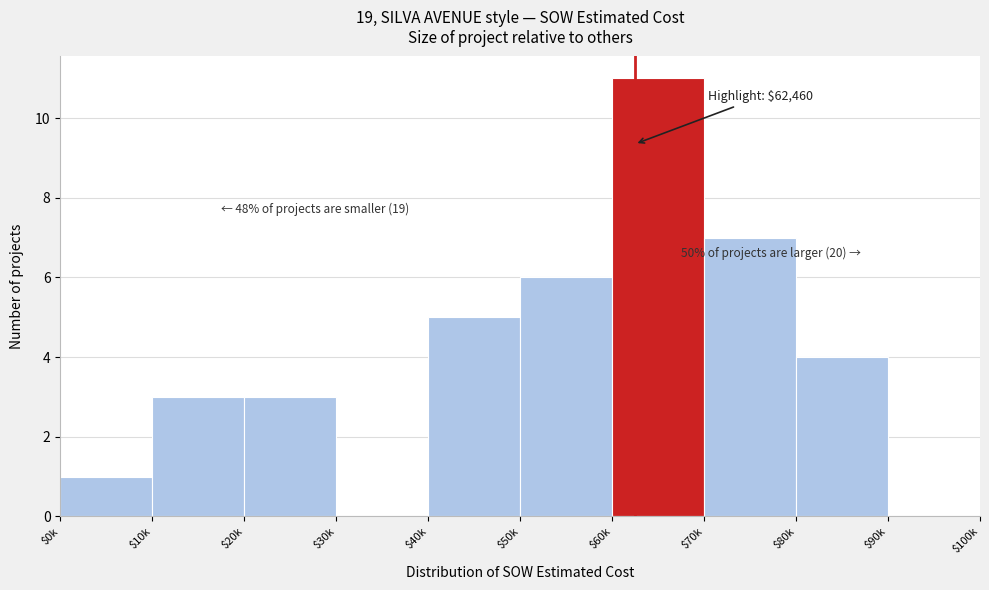

What is the sum of all values?

40